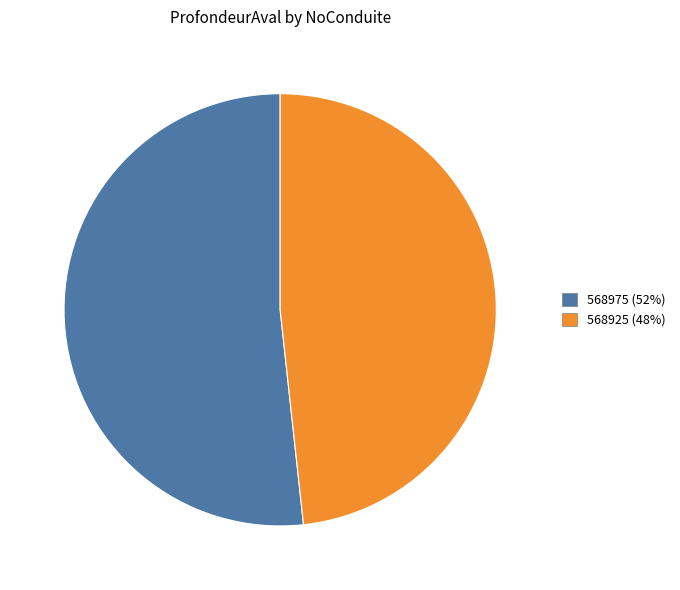

Rank the categories by value from lowest to highest.

568925, 568975